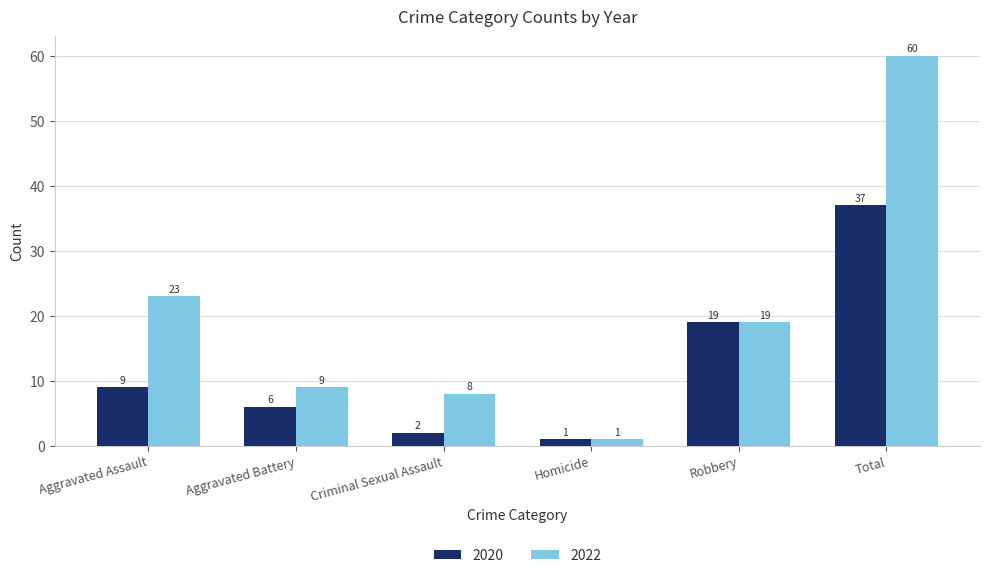

The value of 2020 at Criminal Sexual Assault is 2. True or false?

True